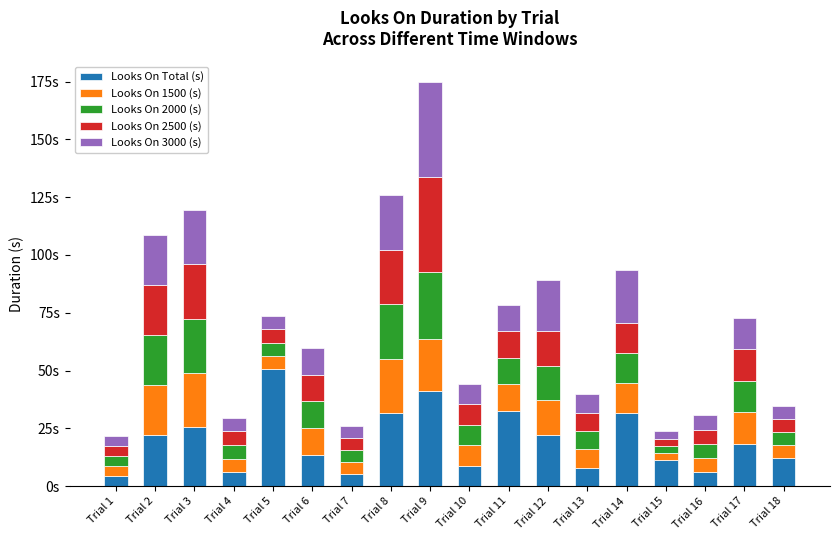

Does the chart contain stacked bars?

Yes